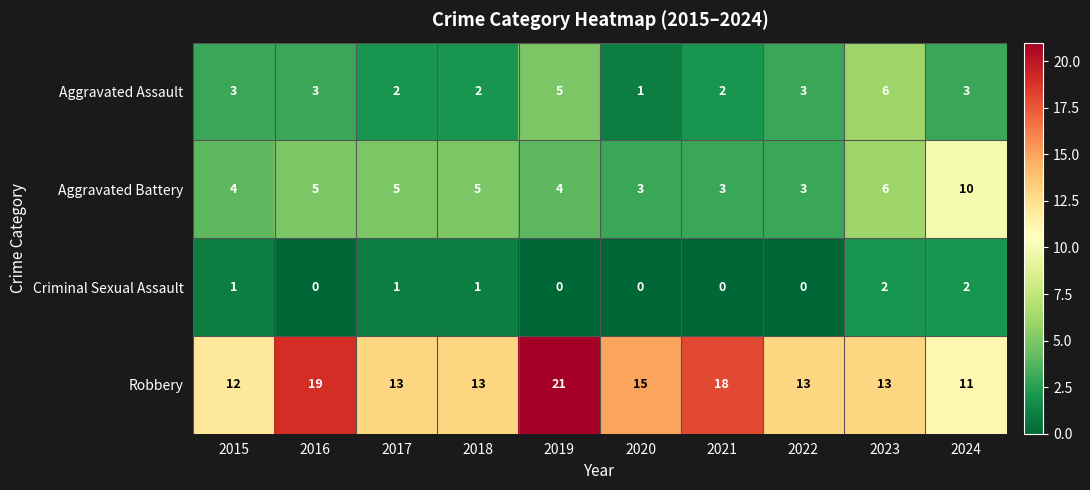

What is the sum of all Criminal Sexual Assault values?

7